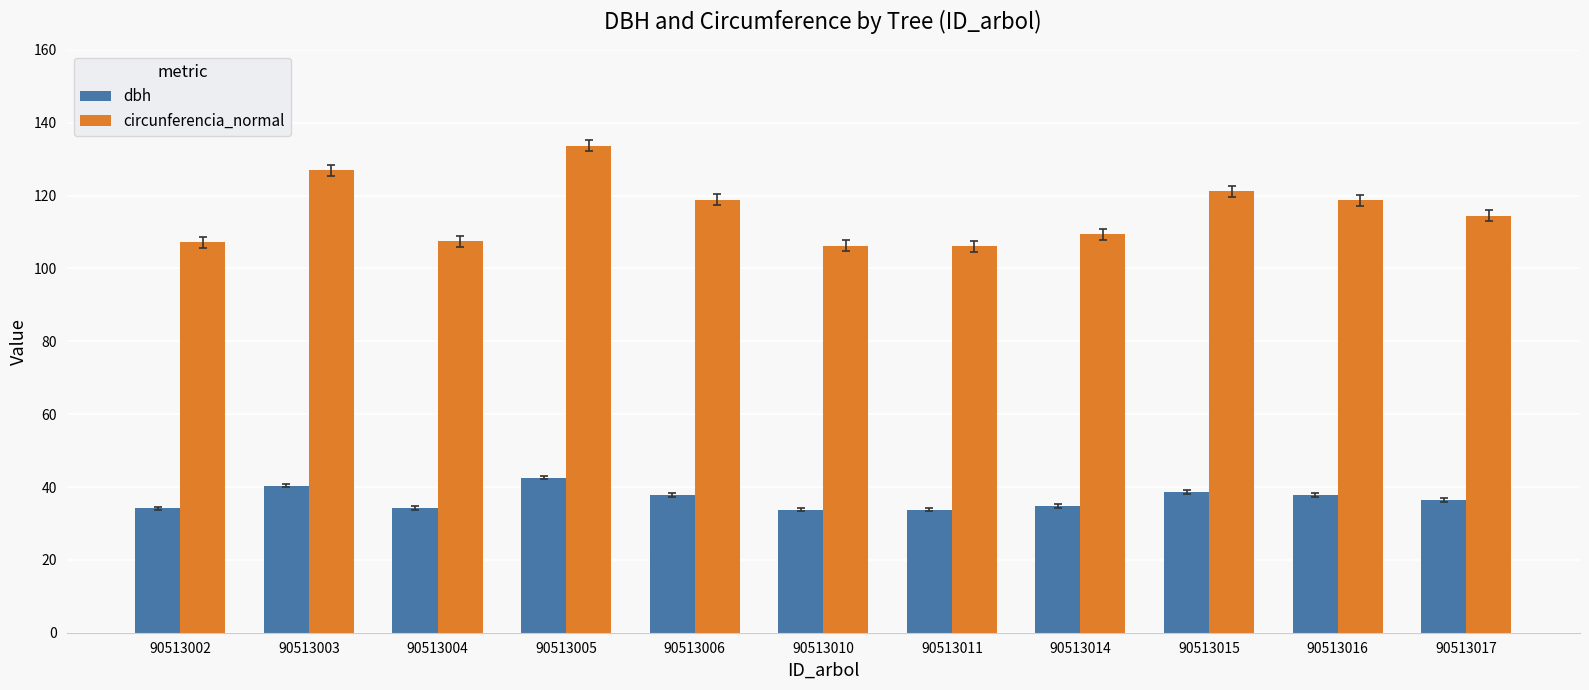

At which category does the chart reach its peak across all series?

90513005